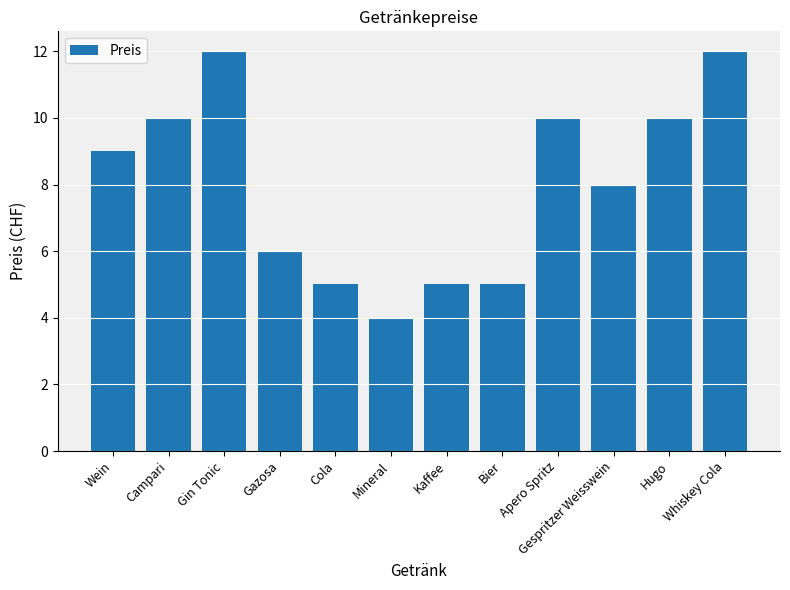

What is the label of the 9th bar from the left?

Apero Spritz